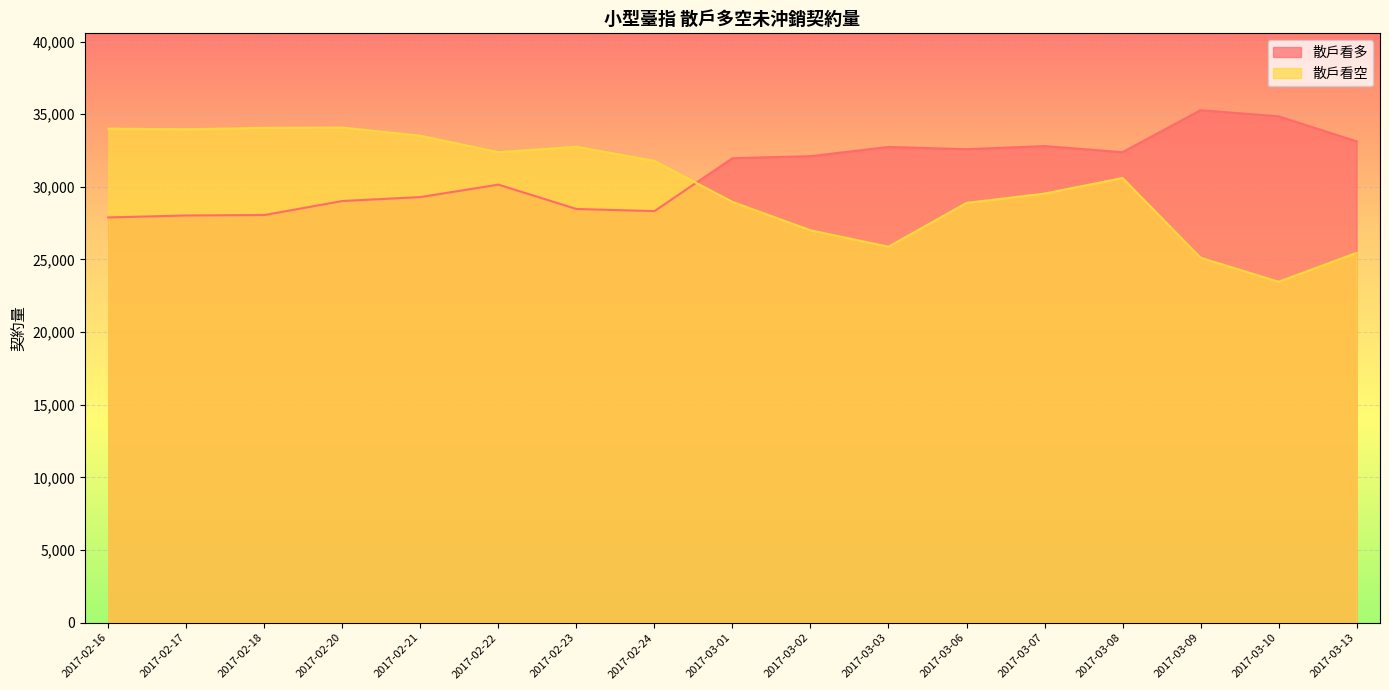

Is the value of 散戶看空 at 2017-02-18 greater than the value of 散戶看多 at 2017-02-23?

Yes